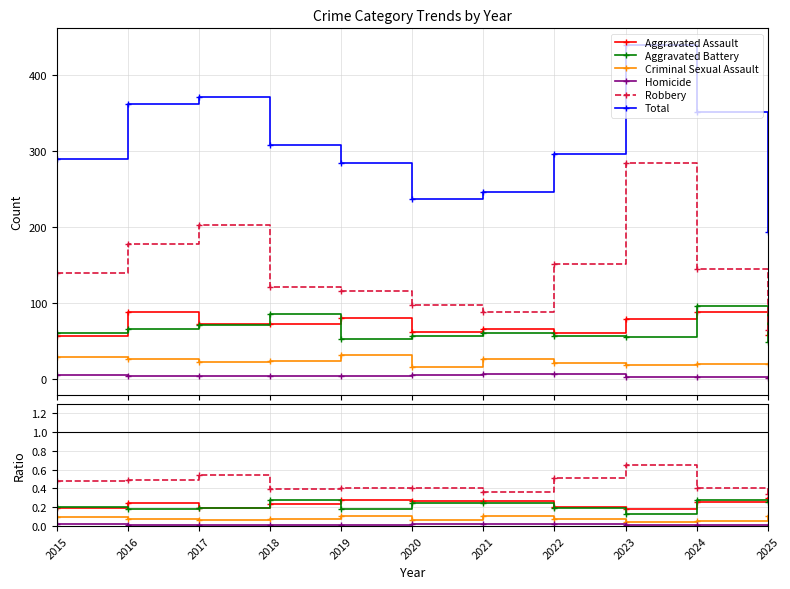

What are all the series names shown in the legend?

Aggravated Assault, Aggravated Battery, Criminal Sexual Assault, Homicide, Robbery, Total